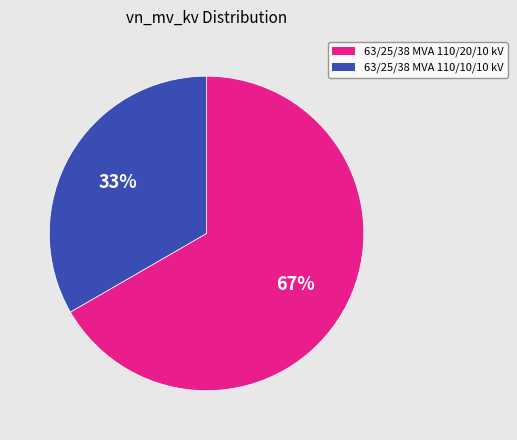

Is it true that 63/25/38 MVA 110/10/10 kV is 24% of the pie?

False